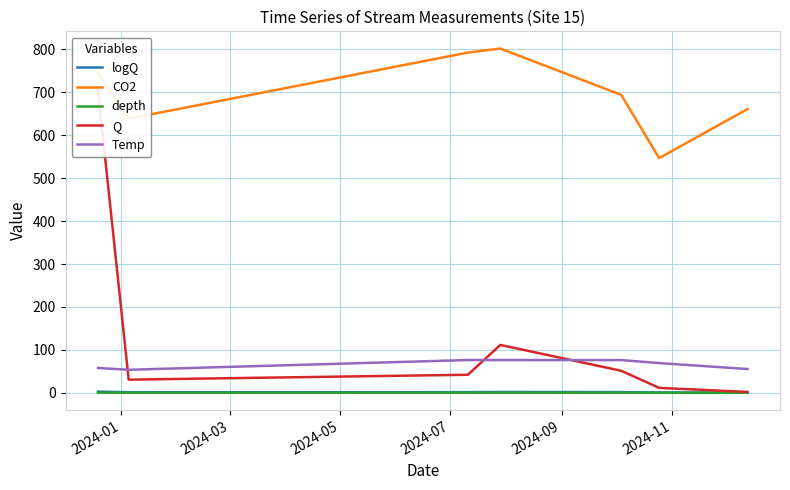

Reading right to left, transcribe all the data shown in this chart.

logQ: 0.3	1.1	1.7	2.0	1.6	1.5	2.8
CO2: 660.9	546.7	693.9	801.8	792.4	638.5	743.8
depth: 0.1	0.2	0.2	0.3	0.2	0.2	0.5
Q: 2.1	11.6	51.4	111.6	42.2	30.8	703.8
Temp: 55.5	69.3	76.3	76.4	76.4	53.8	58.0